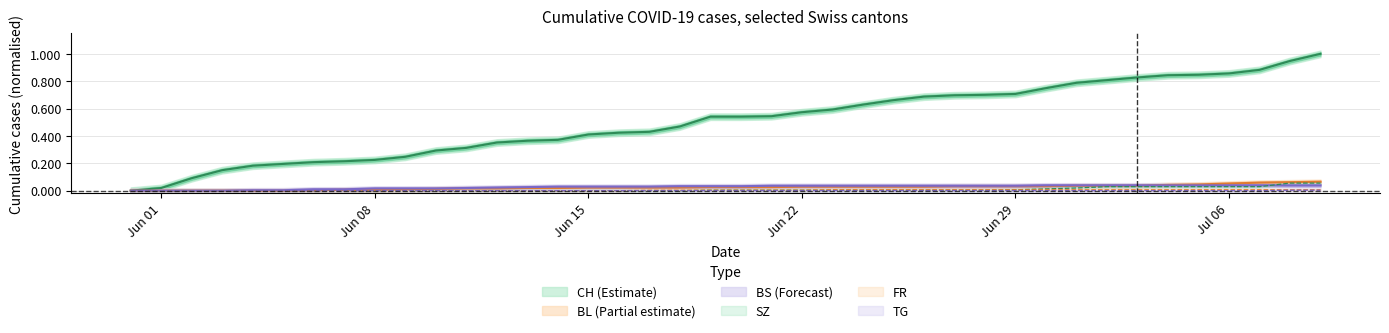

Which category has the lowest value across all series?

2020-05-31